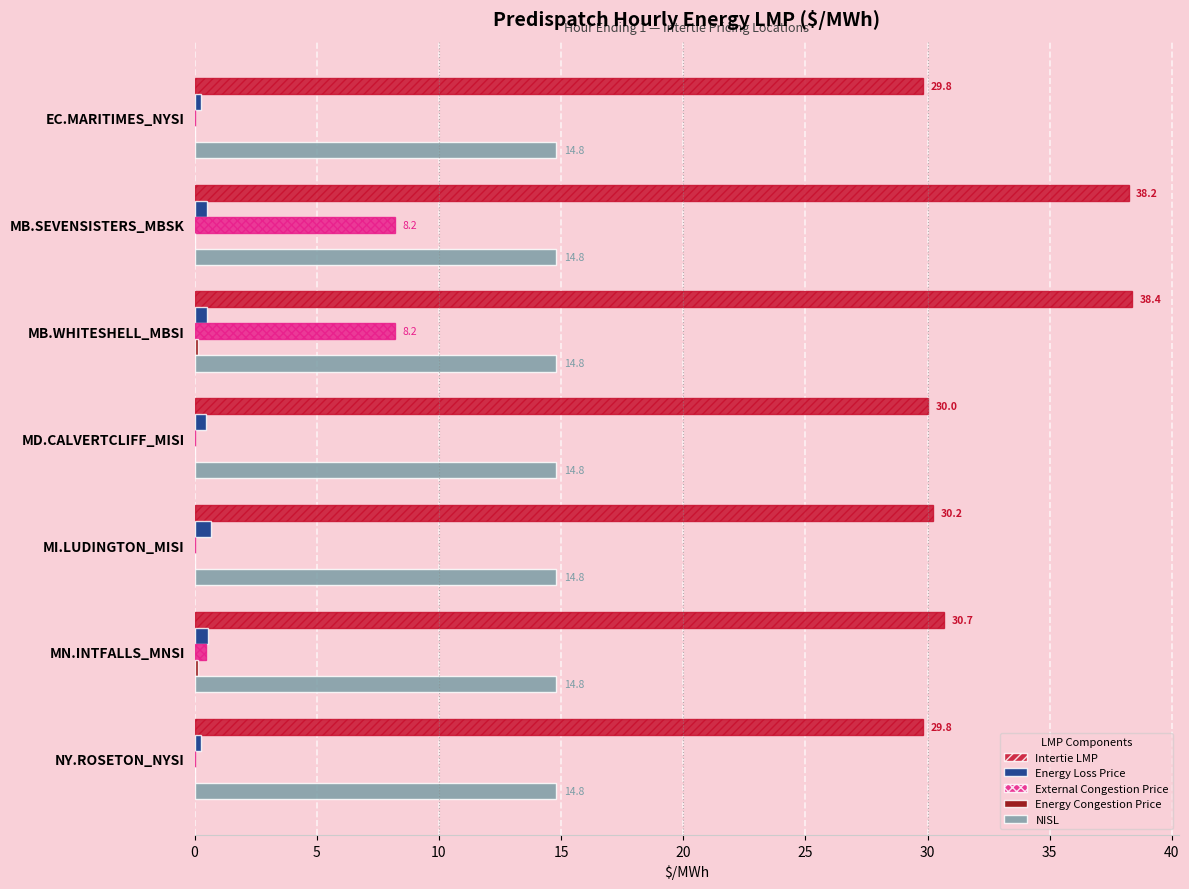

Which series has the largest total across all categories?

Intertie LMP